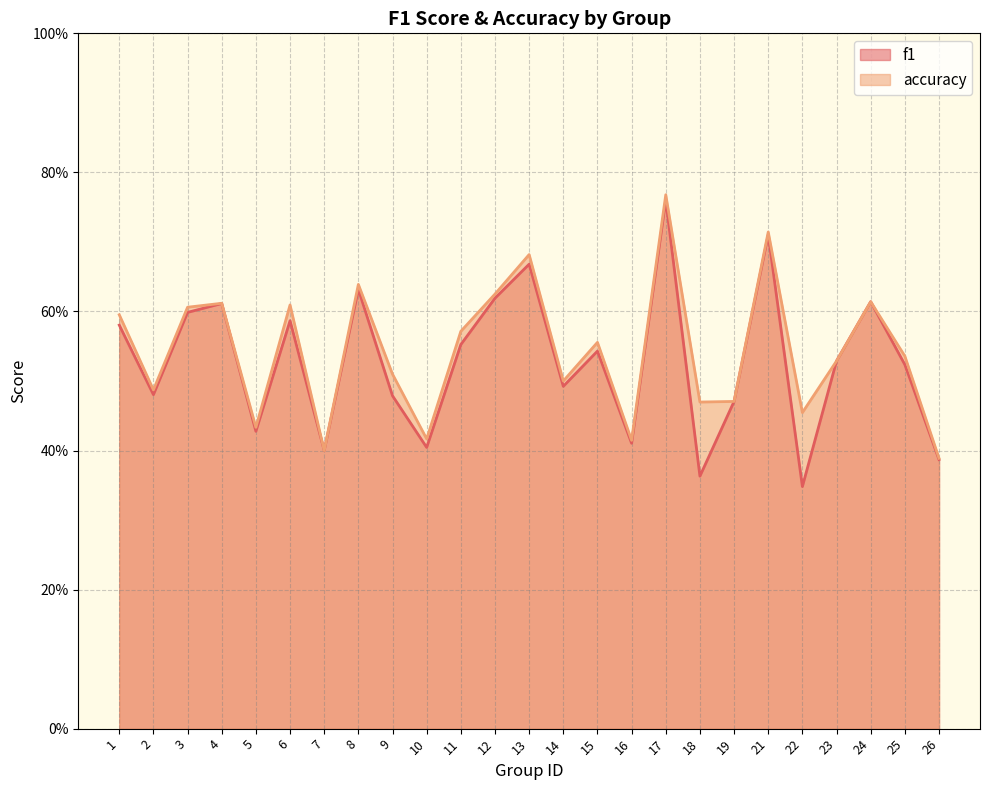

How many f1 values are between 0 and 1?

25